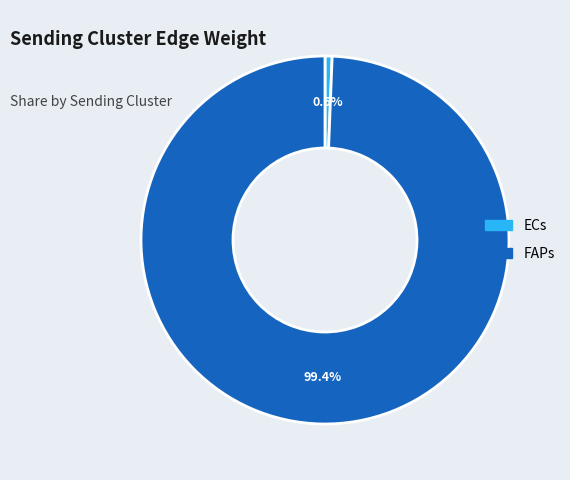

What is the largest slice in the pie chart?

FAPs